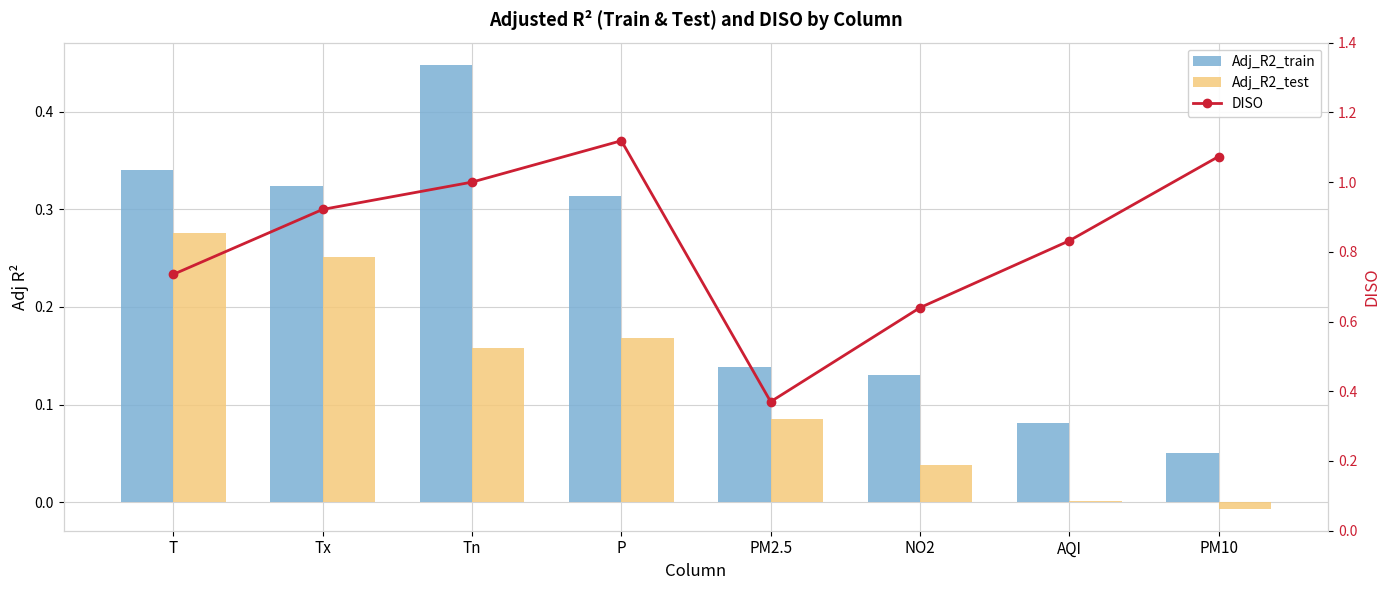

What is the sum of all Adj_R2_train values?

1.8